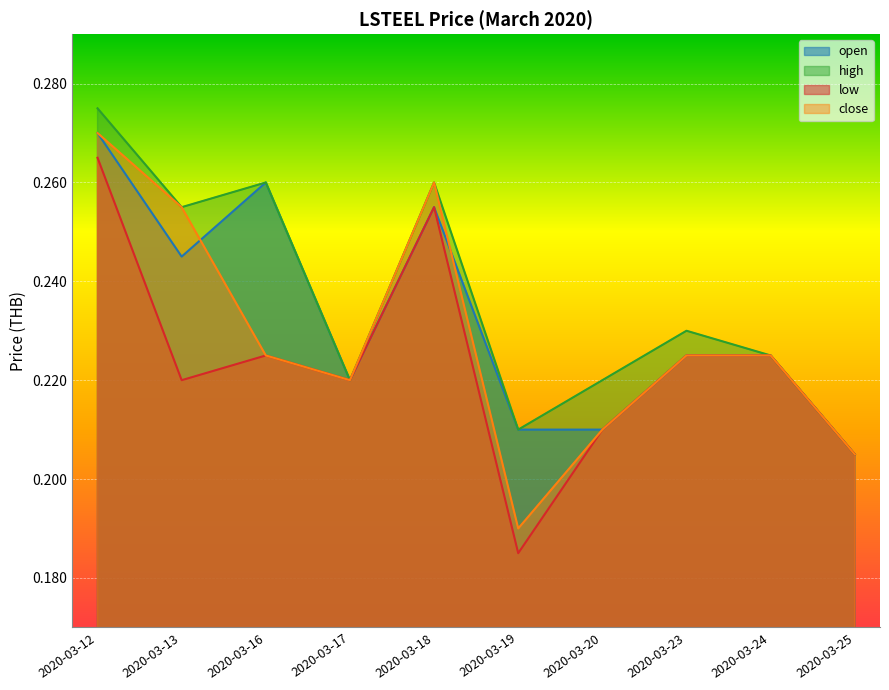

The value of open at 2020-03-17 is 0.1. True or false?

False